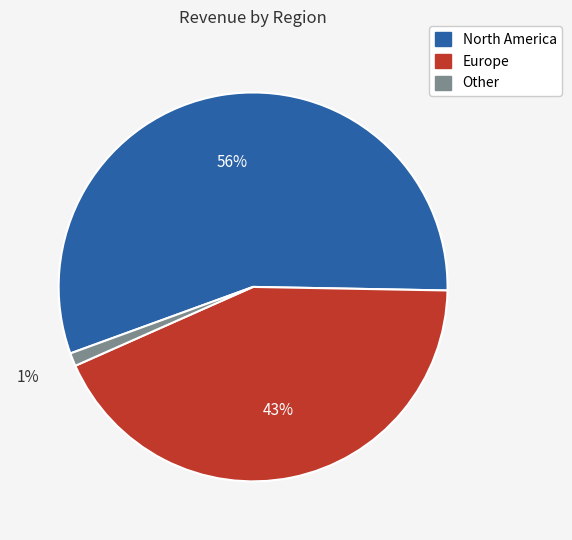

To the nearest percent, what is the difference between the largest and smallest slice percentages?

55%